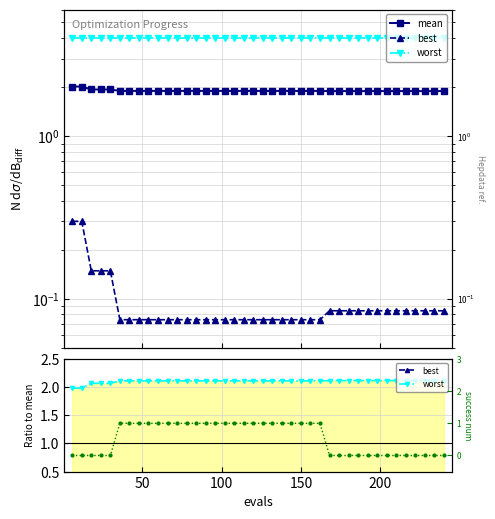

The value of mean at 0 is 3.1. True or false?

False